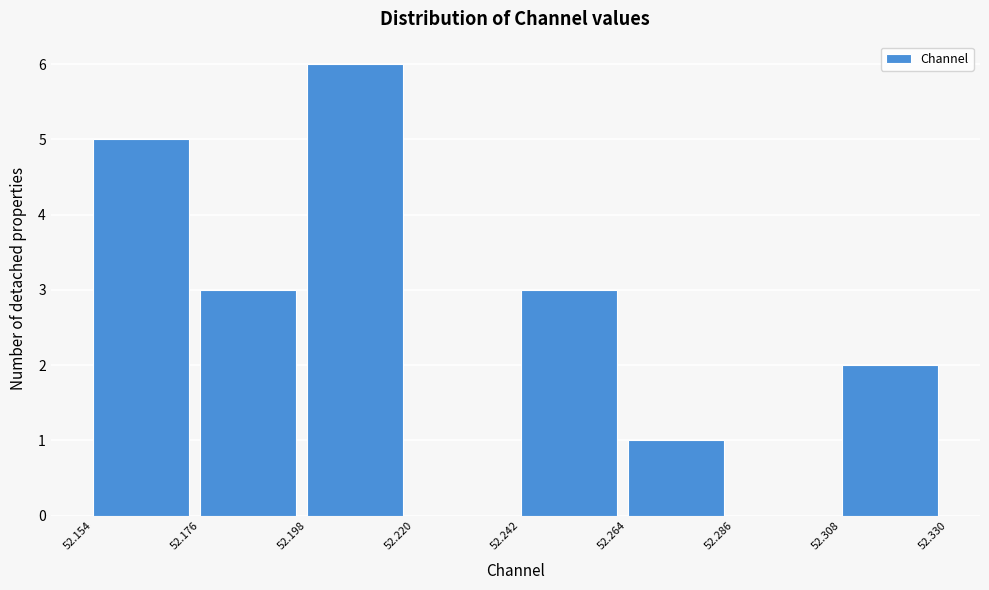

Reading left to right, list every bar in this chart as the range it spans on the x-axis followed by its height. The values are not printed on the chart, so give them approximately, as read against the axis.

52.154 to 52.176: 5
52.176 to 52.198: 3
52.198 to 52.220: 6
52.220 to 52.242: 0
52.242 to 52.264: 3
52.264 to 52.286: 1
52.286 to 52.308: 0
52.308 to 52.330: 2